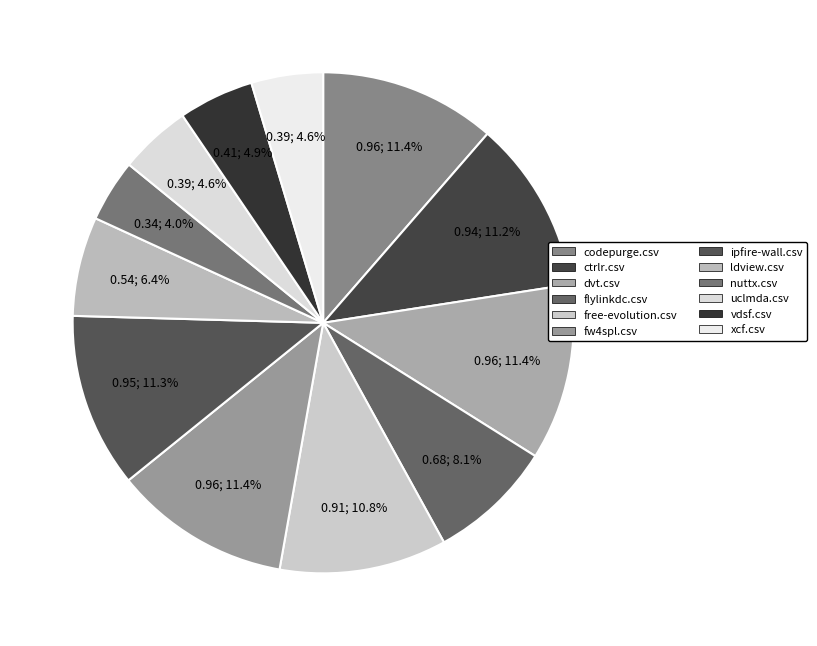

How many segments does this pie chart have?

12